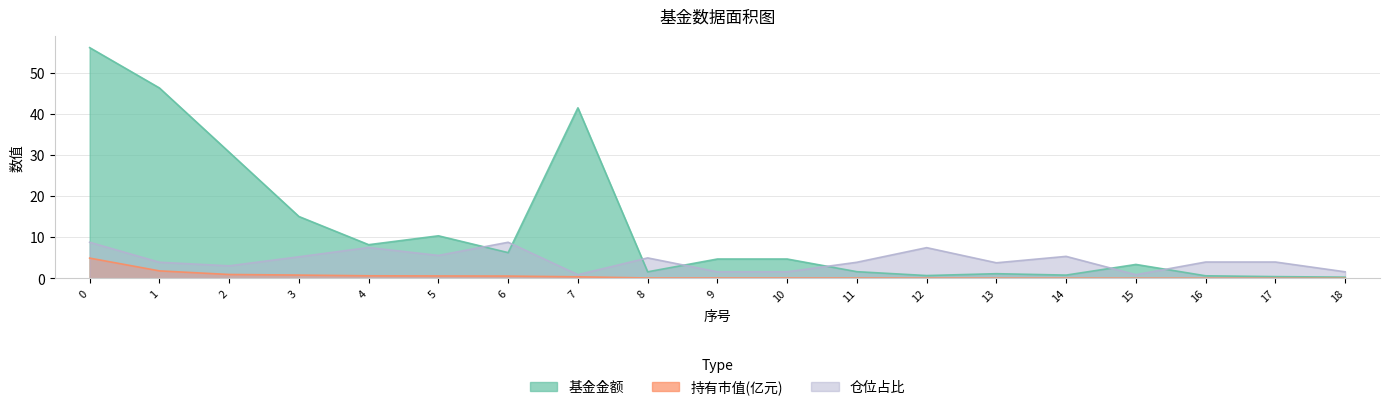

True or false: 基金金额 has a value of 1.0 at 8.

False